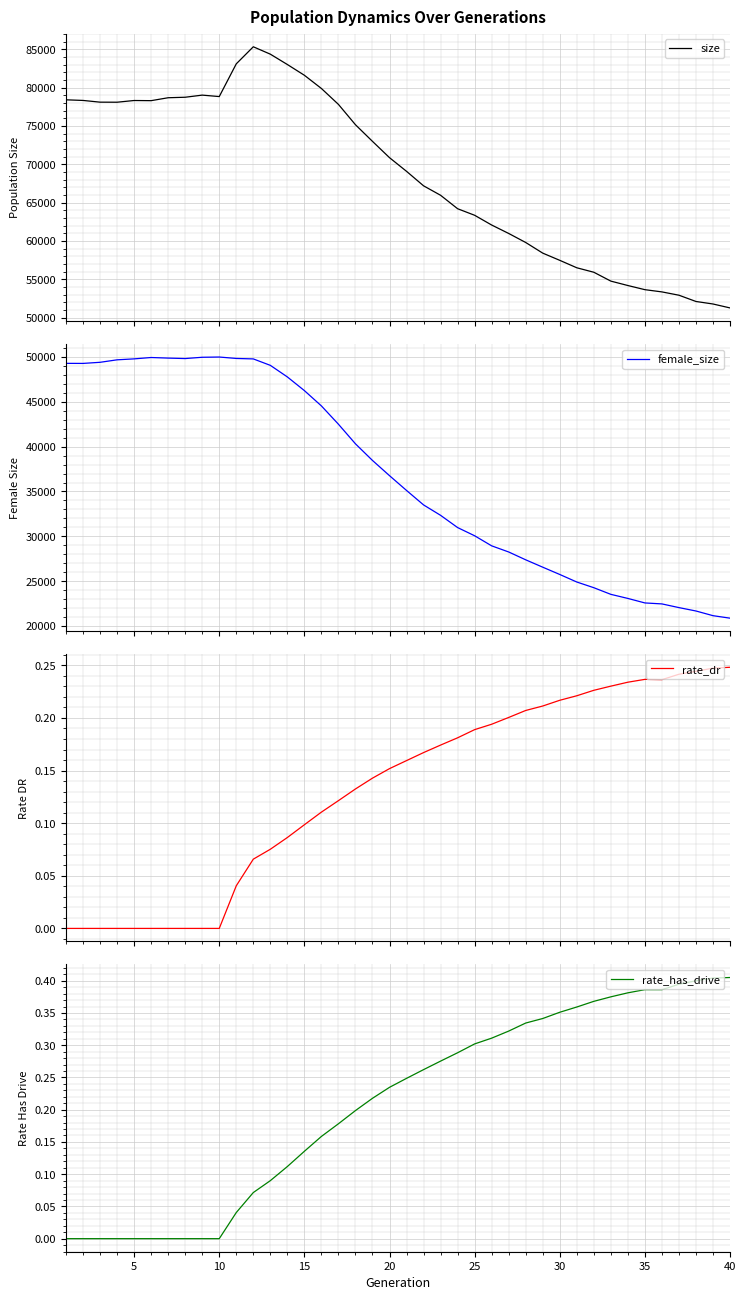

What is the lowest value of the female_size series?

20873